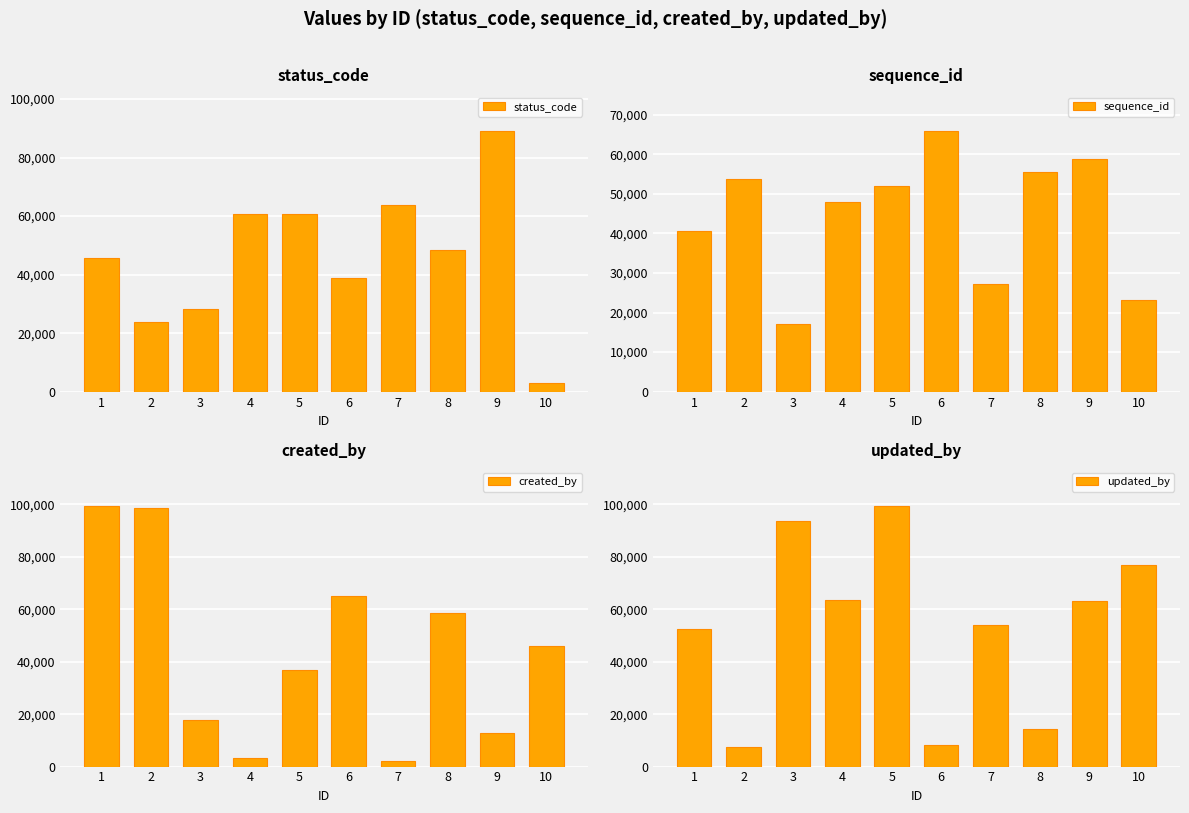

How many values in the created_by series are below 45890?

5